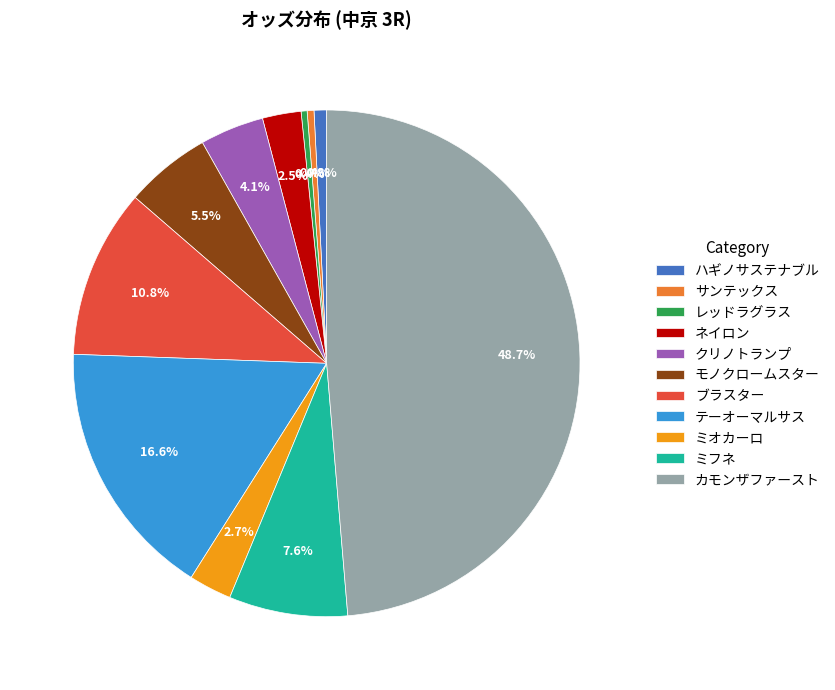

Does any single category account for the majority?

No